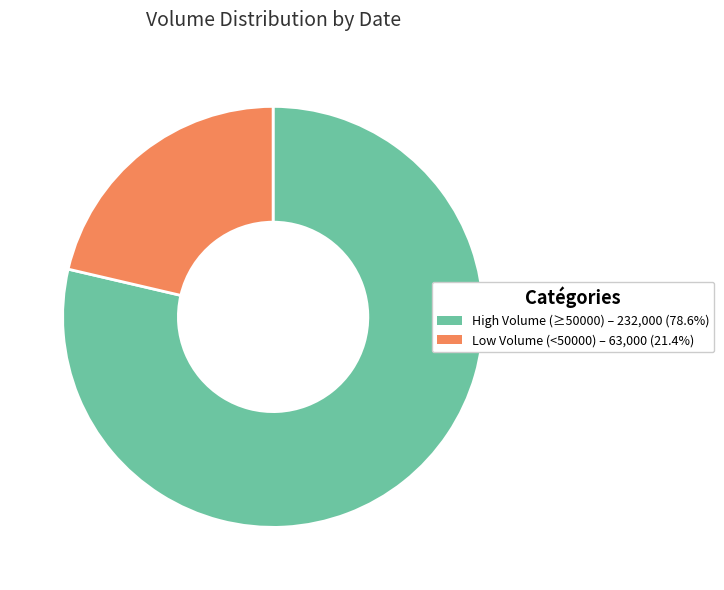

What is the ratio of the value at High Volume (≥50000) – 232,000 (78.6%) to the value at Low Volume (<50000) – 63,000 (21.4%)?

3.7